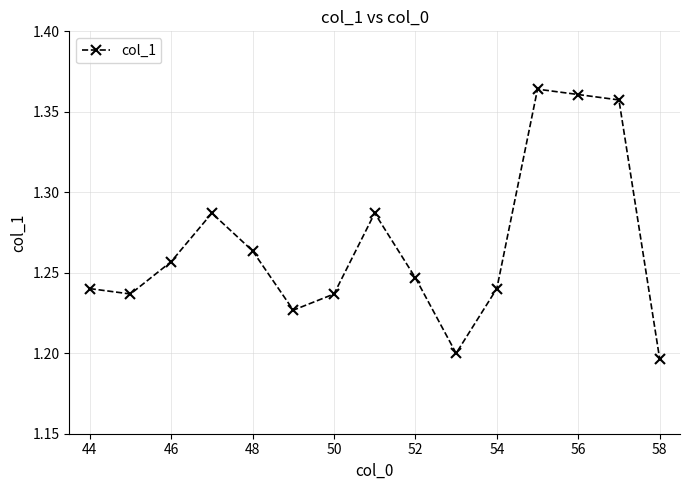

True or false: there are more than 1 points higher than both neighbors.

True